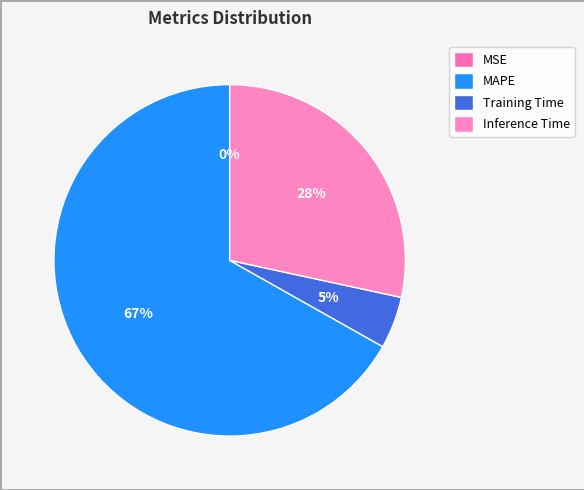

Which slice represents more than half of the pie?

MAPE